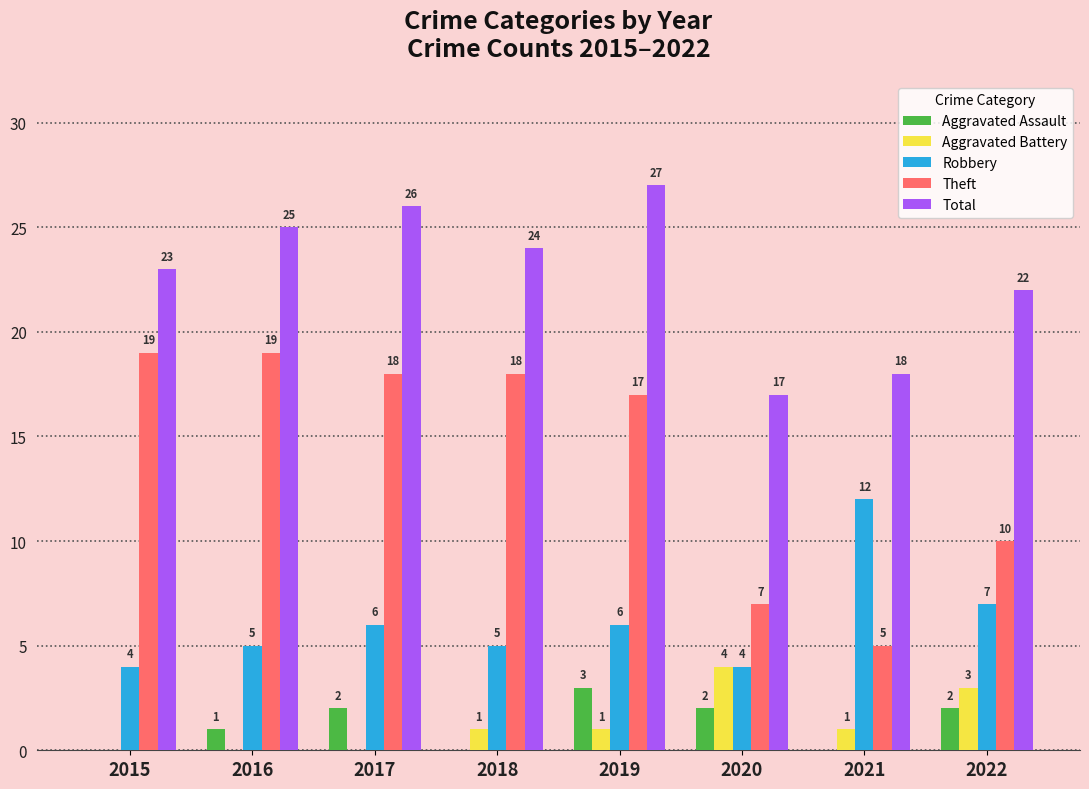

Is the value of Total at 2021 greater than the value of Theft at 2019?

Yes